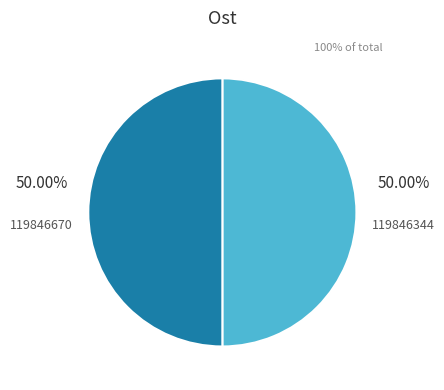

Rank the categories by value from highest to lowest.

119846670, 119846344